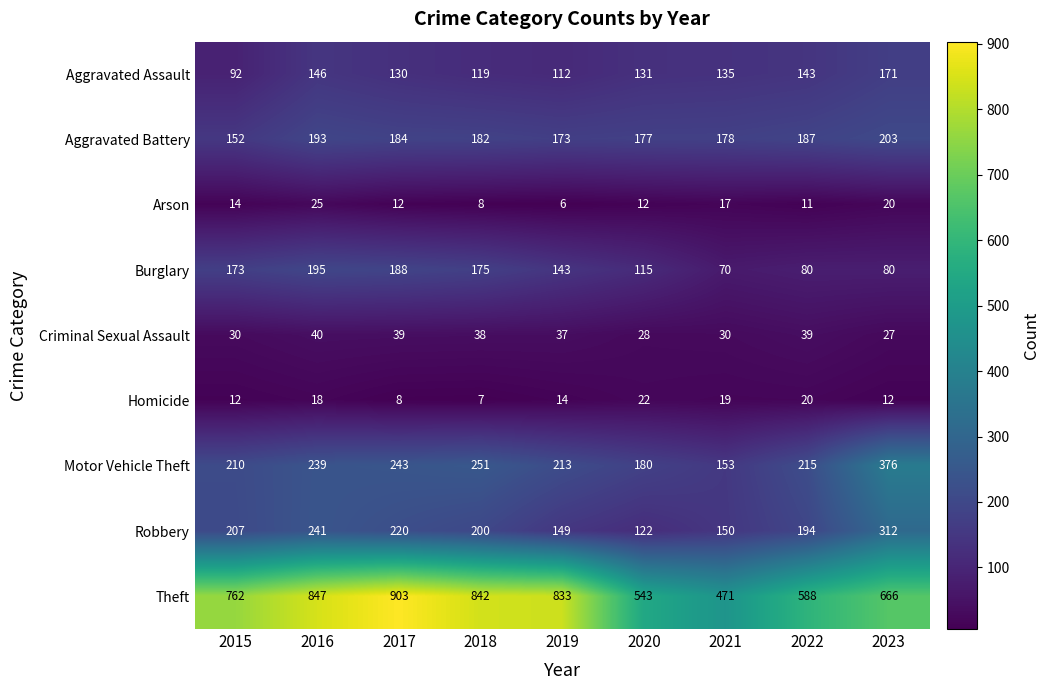

How many series are shown in this chart?

9